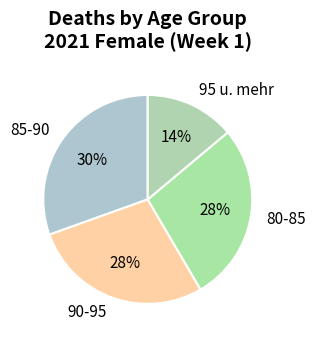

Which category has the biggest portion of the pie?

85-90